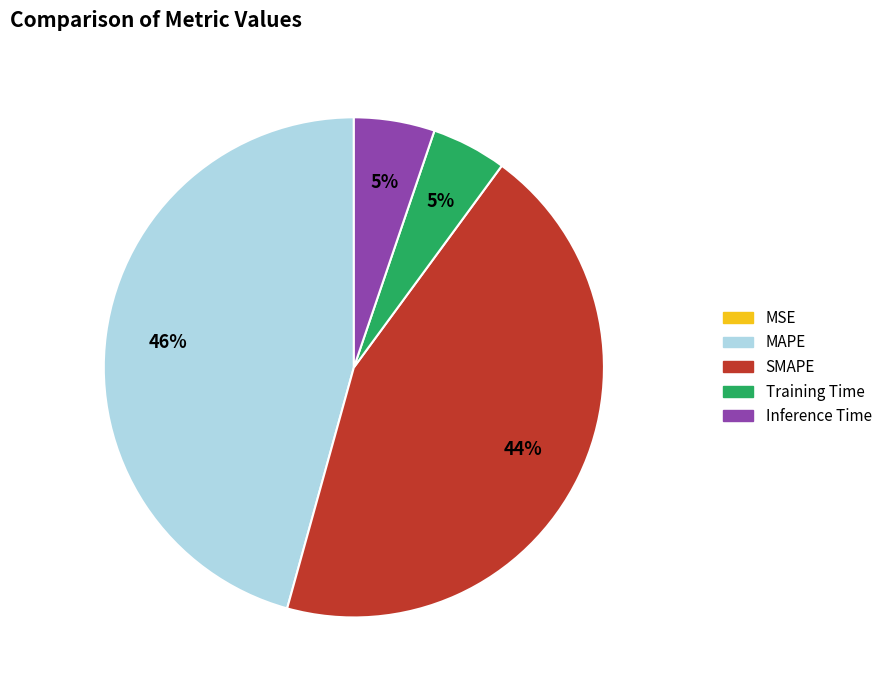

Which slice is the largest?

MAPE